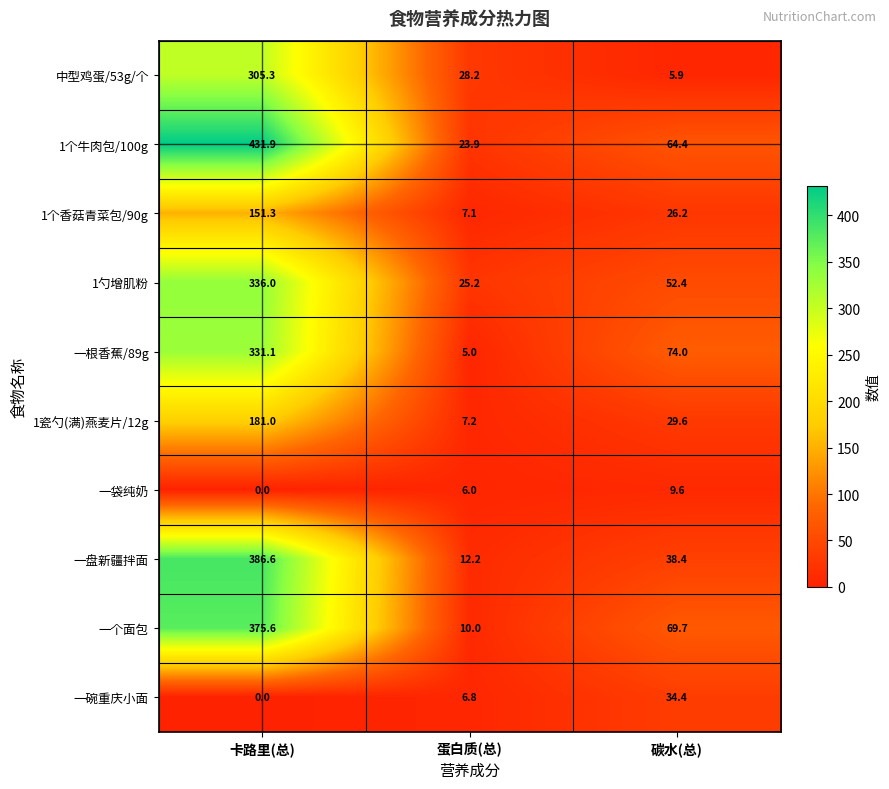

List the series in order of their peak value, highest first.

1个牛肉包/100g, 一盘新疆拌面, 一个面包, 1勺增肌粉, 一根香蕉/89g, 中型鸡蛋/53g/个, 1瓷勺(满)燕麦片/12g, 1个香菇青菜包/90g, 一碗重庆小面, 一袋纯奶